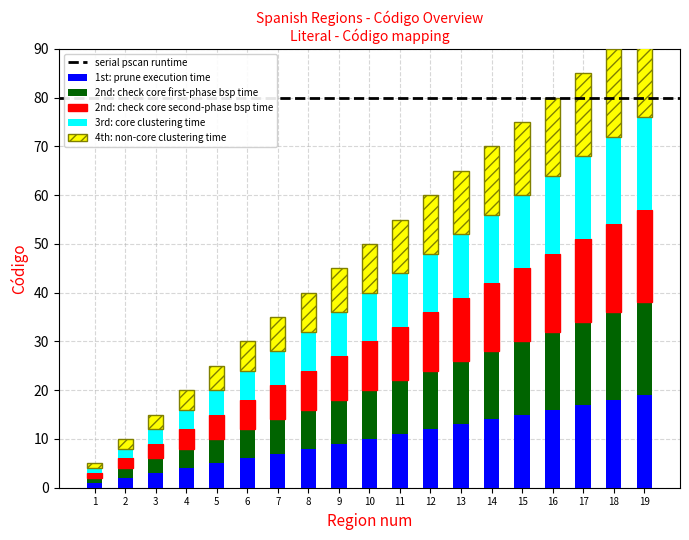

Which series has the largest range (max minus min)?

1st: prune execution time